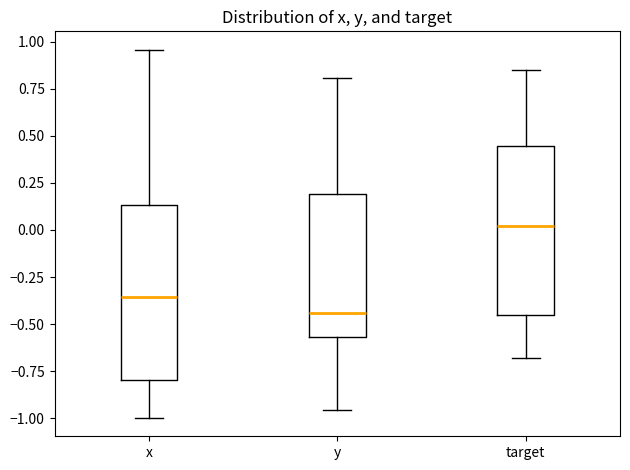

Which box's median line is the lowest?

y